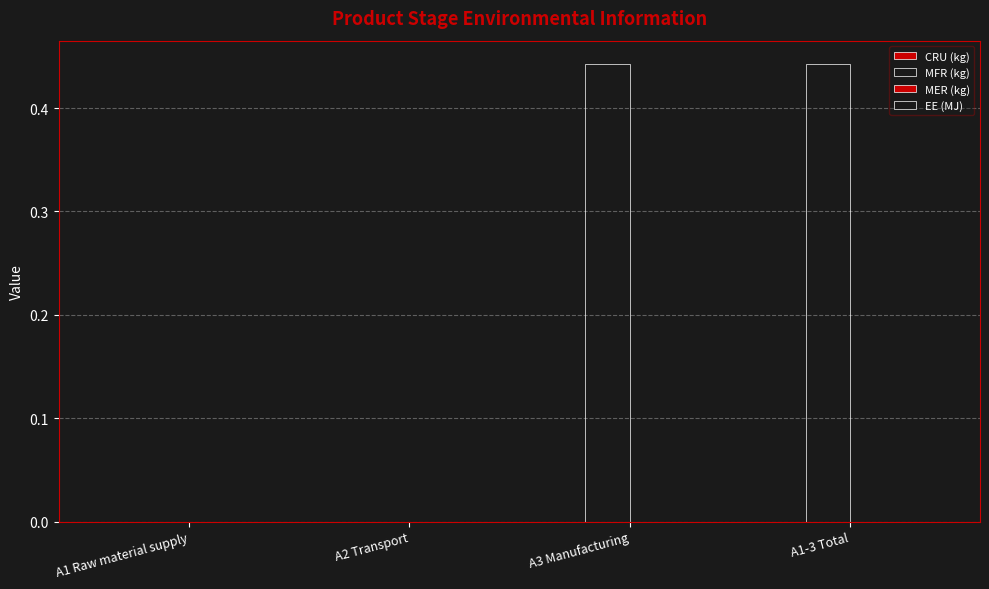

Count the number of categories in the chart.

4